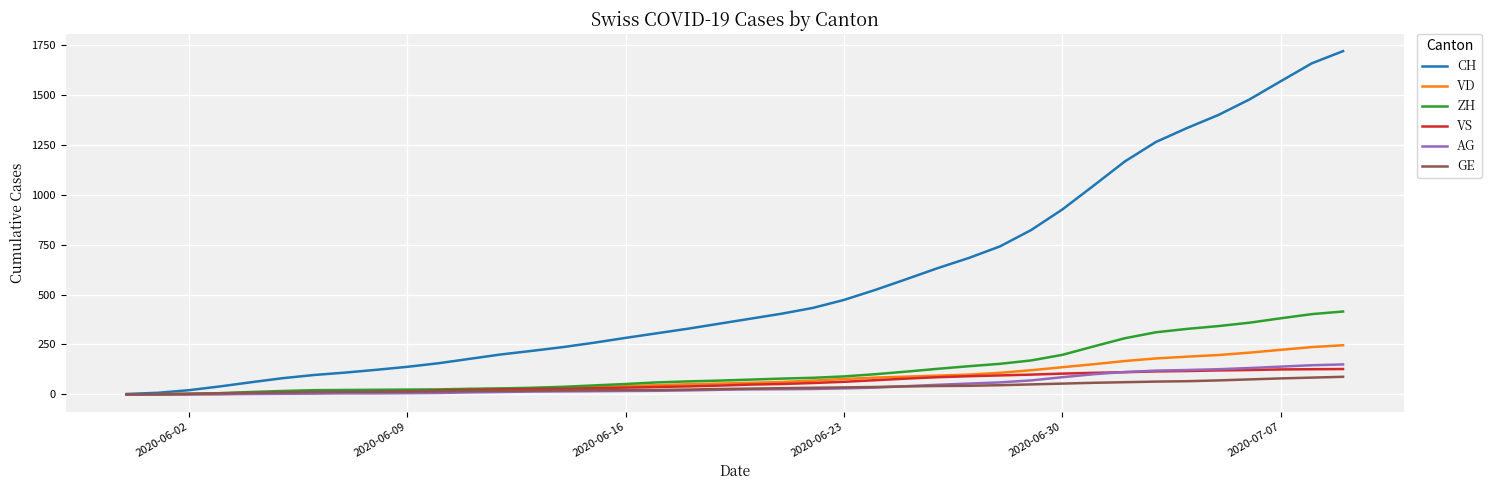

Which series has the largest total across all categories?

CH